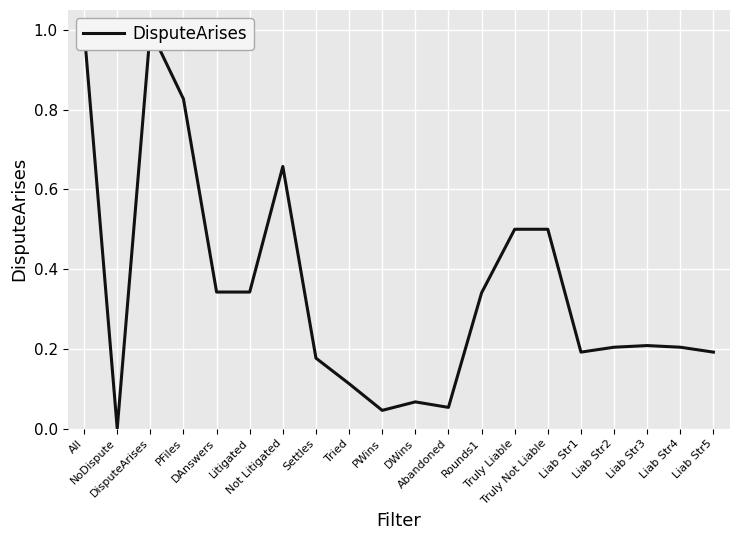

Is this an area chart (filled region under the line)?

No